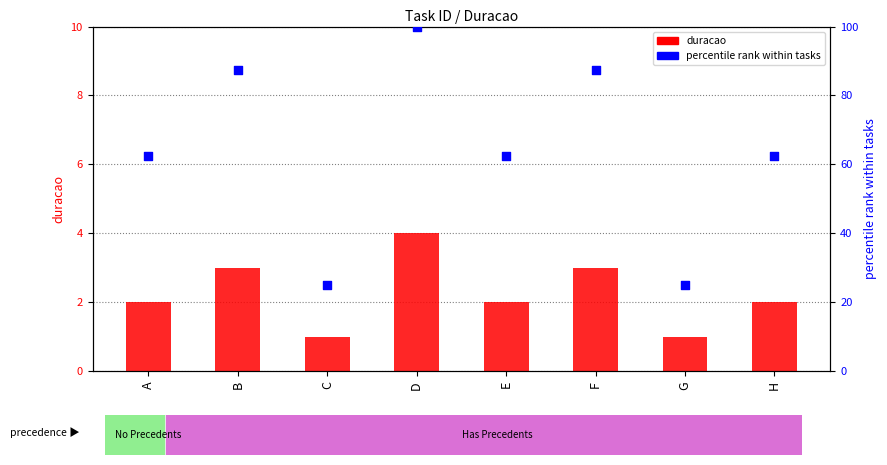

Is the value of percentile rank within tasks at G greater than the value of duracao at B?

Yes